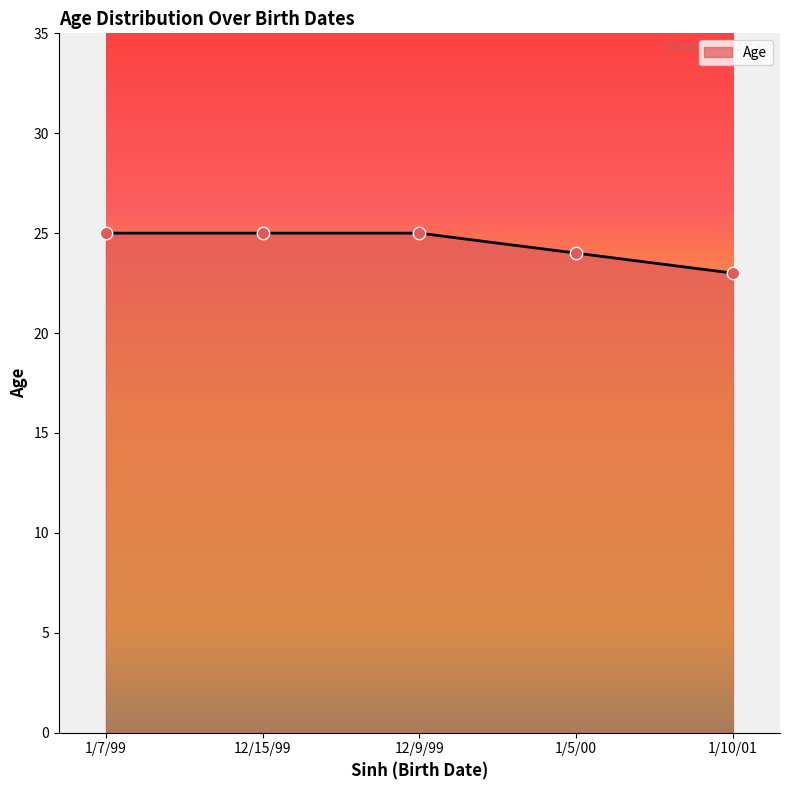

Which has a higher value, 1/7/99 or 1/5/00?

1/7/99